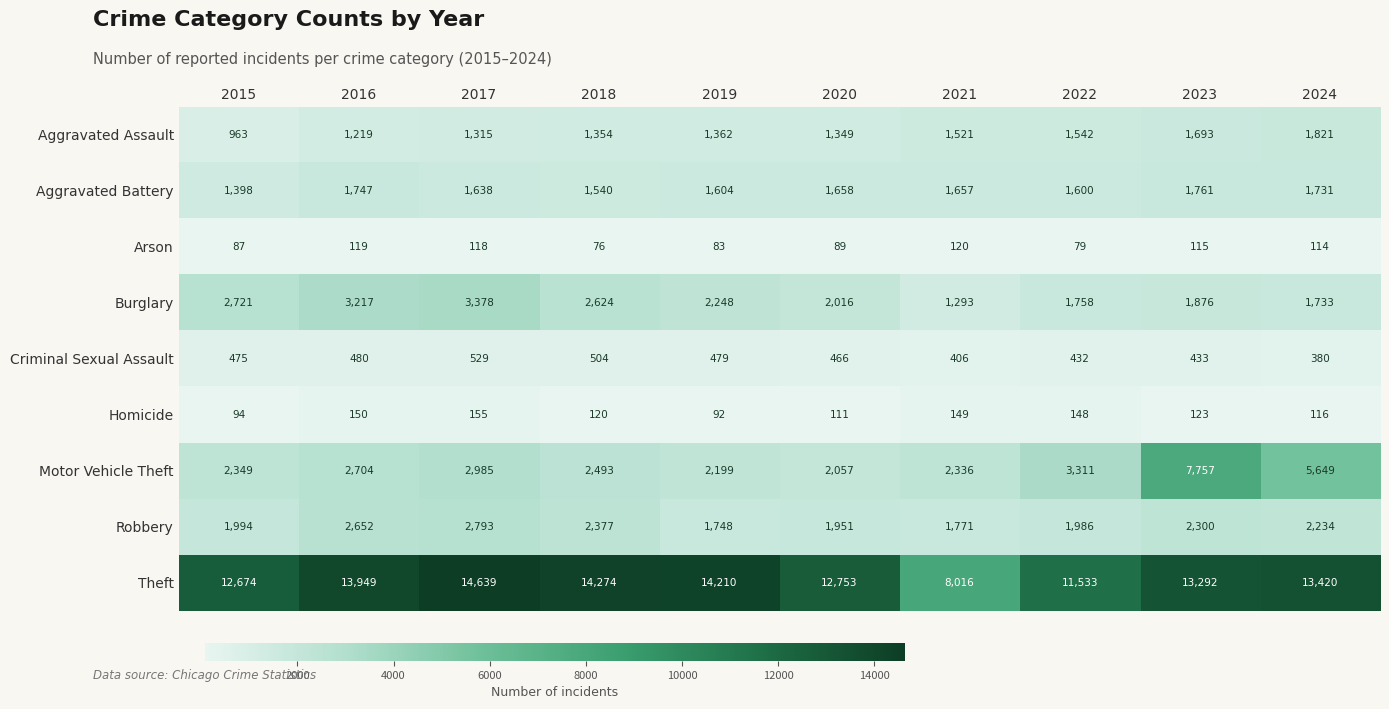

Which series changed the most between 2020 and 2024?

Motor Vehicle Theft